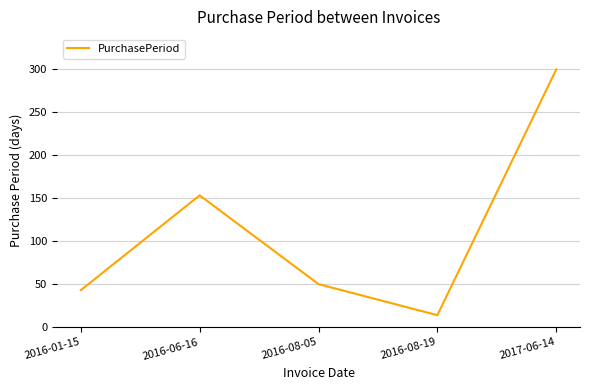

True or false: there are more than 2 points higher than both neighbors.

False